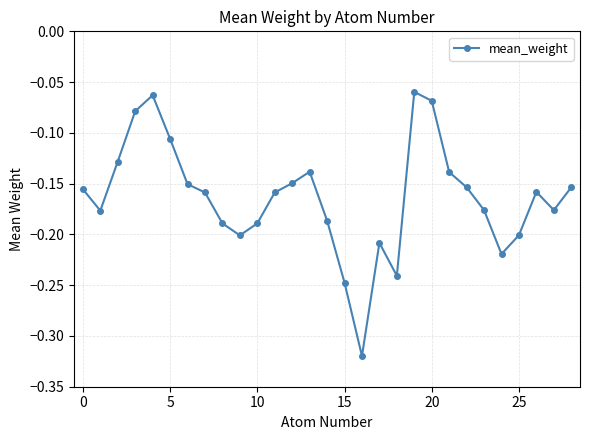

How many points are higher than both their immediate neighbors (excluding endpoints)?

5